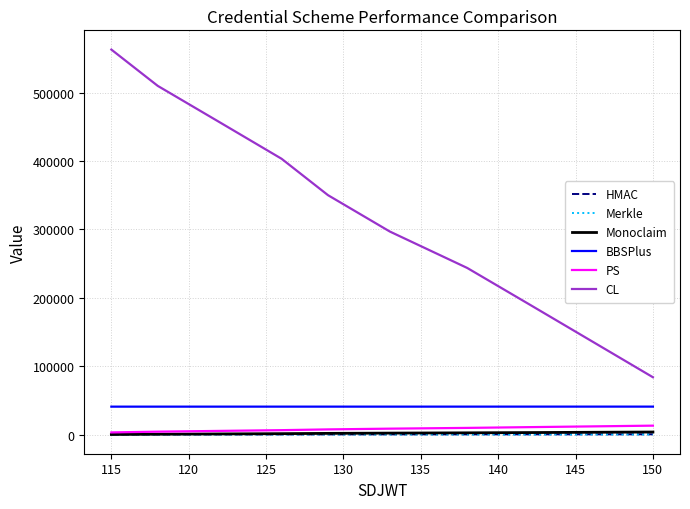

What is the minimum value for HMAC?

118